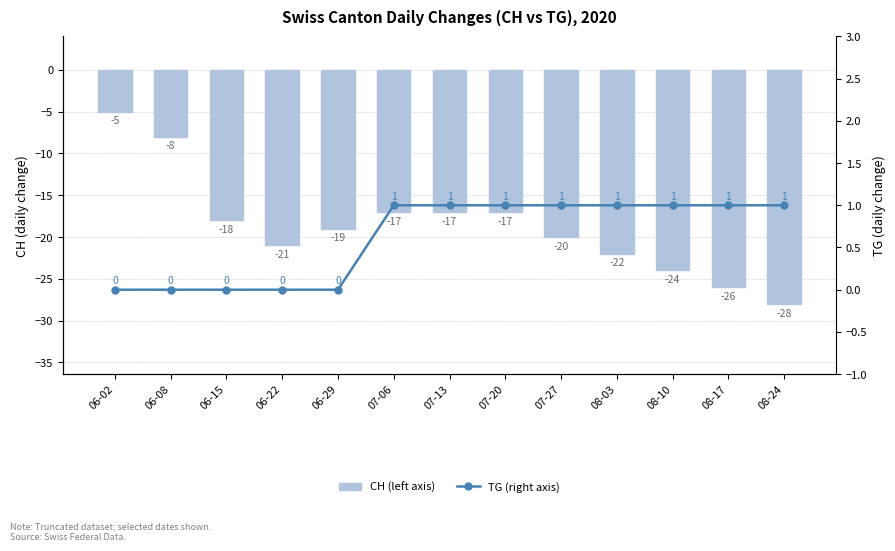

Reading left to right, transcribe all the data shown in this chart.

CH (left axis): -5	-8	-18	-21	-19	-17	-17	-17	-20	-22	-24	-26	-28
TG (right axis): 0	0	0	0	0	1	1	1	1	1	1	1	1